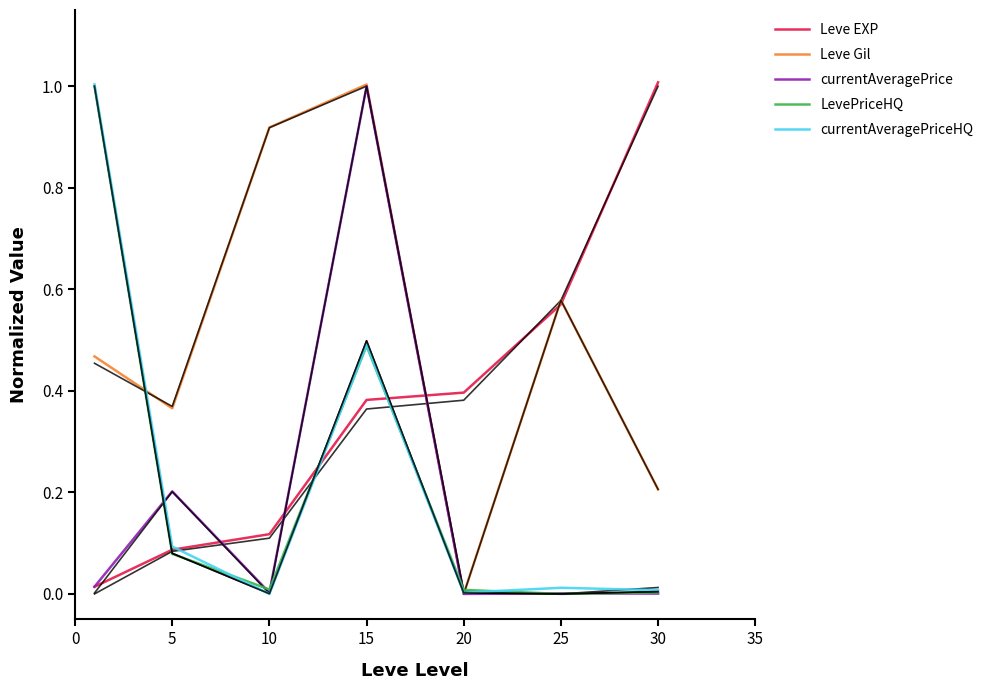

Reading right to left, what are all the values shown in this chart?

Leve EXP: 30=1.0	25=0.6	20=0.4	15=0.4	10=0.1	5=0.1	0=0.0
Leve Gil: 30=0.2	25=0.6	20=0.0	15=1.0	10=0.9	5=0.4	0=0.5
currentAveragePrice: 30=0.0	25=0.0	20=0.0	15=1.0	10=0.0	5=0.2	0=0.0
LevePriceHQ: 30=0.0	25=0.0	20=0.0	15=0.5	10=0.0	5=0.1	0=1.0
currentAveragePriceHQ: 30=0.0	25=0.0	20=0.0	15=0.5	10=0.0	5=0.1	0=1.0